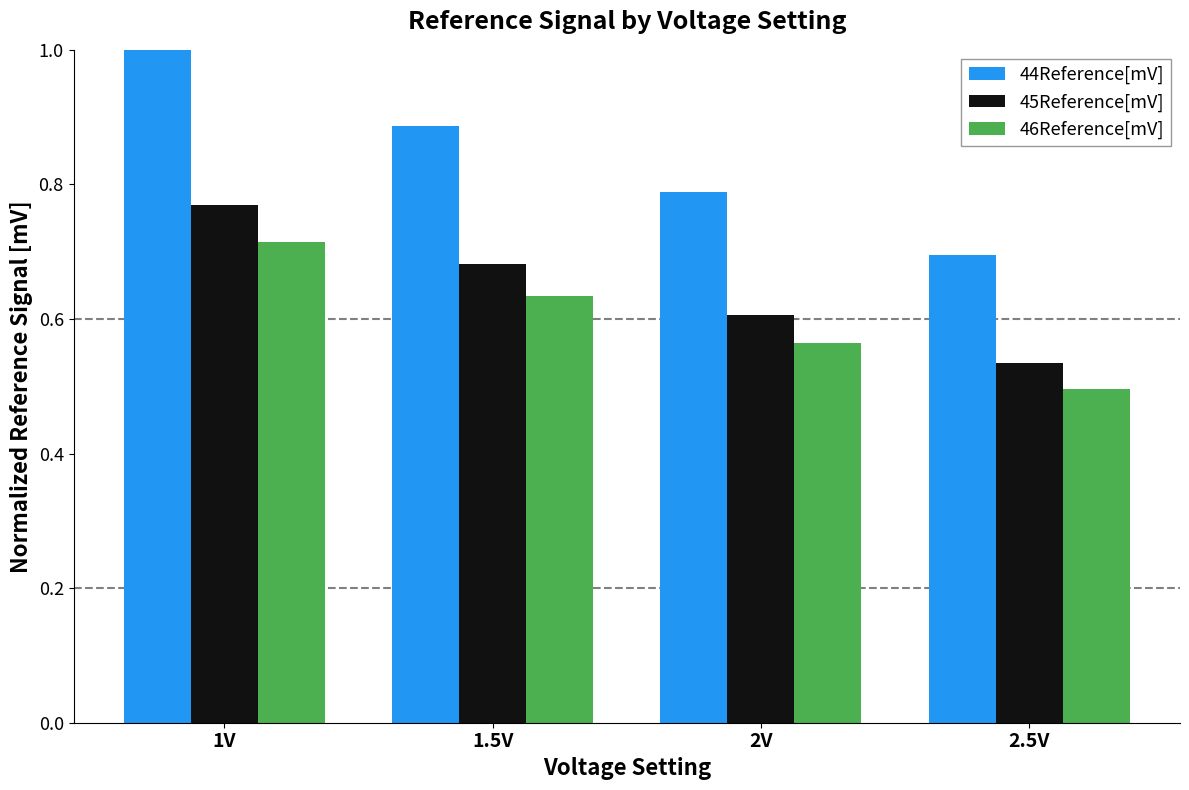

What is the label of the 2nd bar from the right?

2V